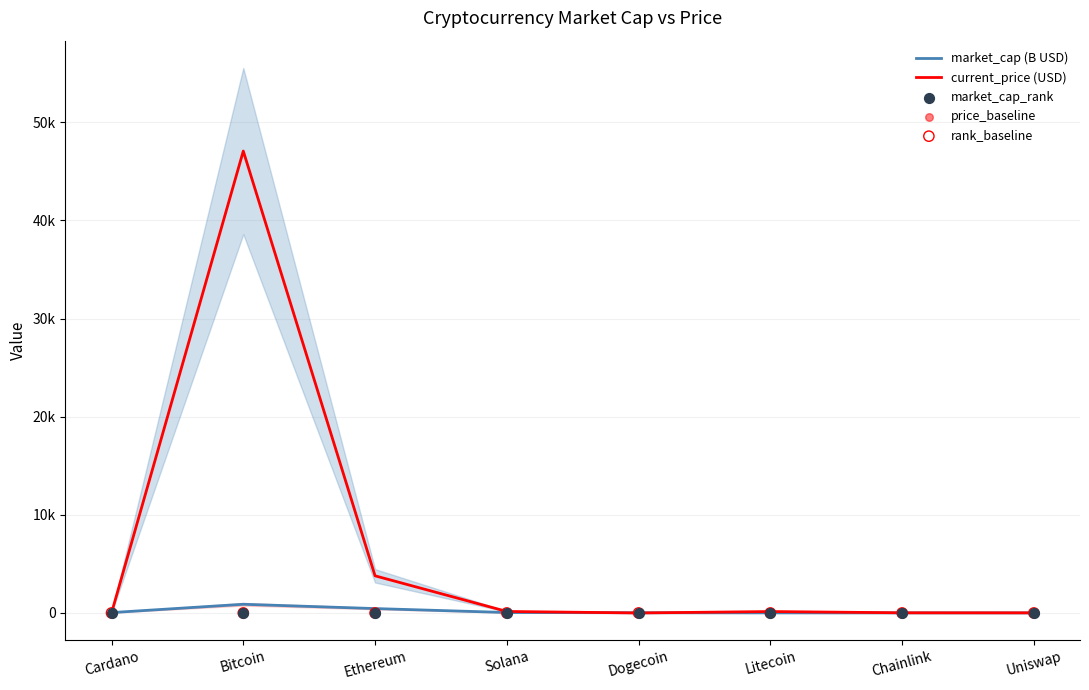

Which series contains the lowest Y value?

price_baseline